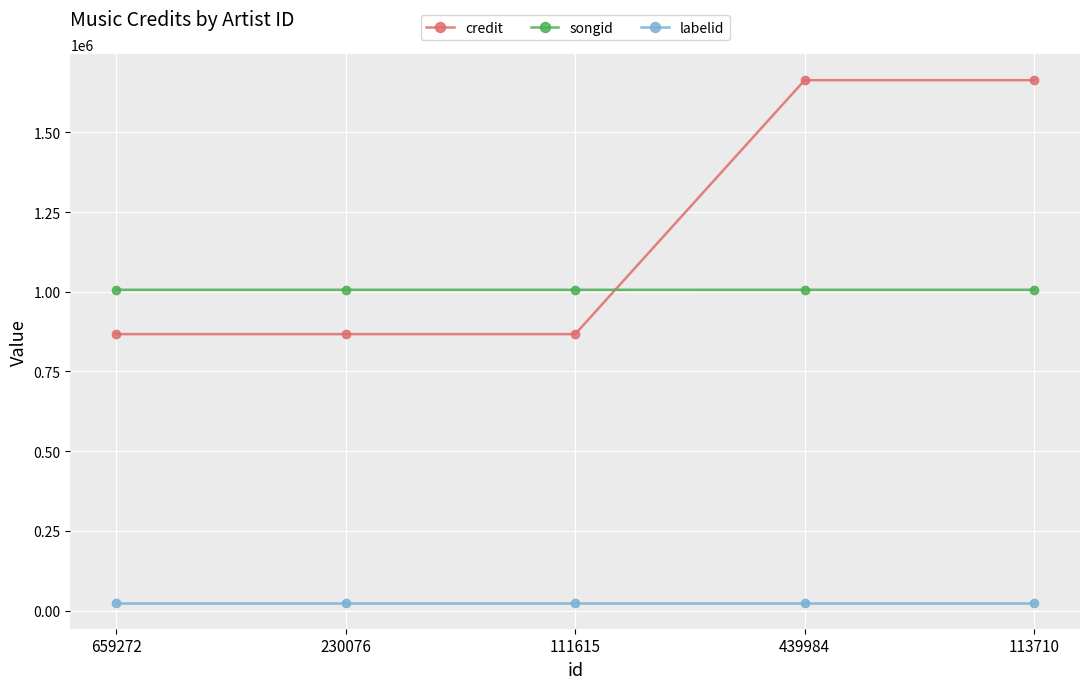

Count the songid values in the range 1006166 to 1006219.

5